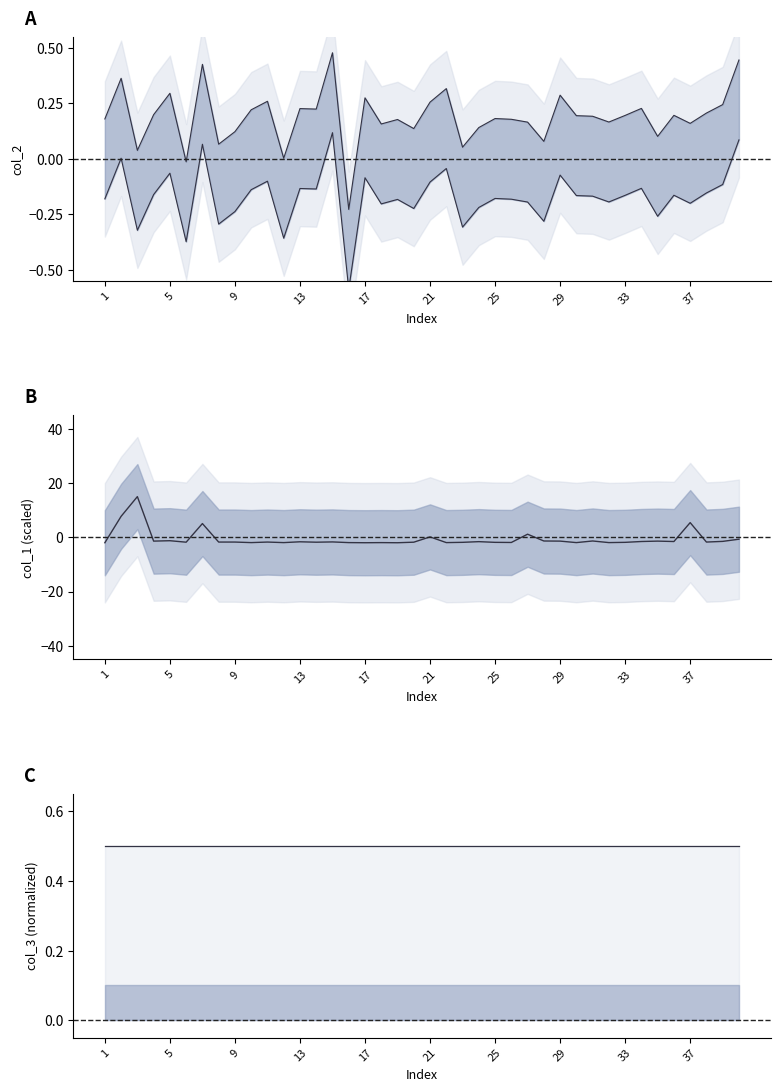

What is the sum of all col_1 values?

-23.4